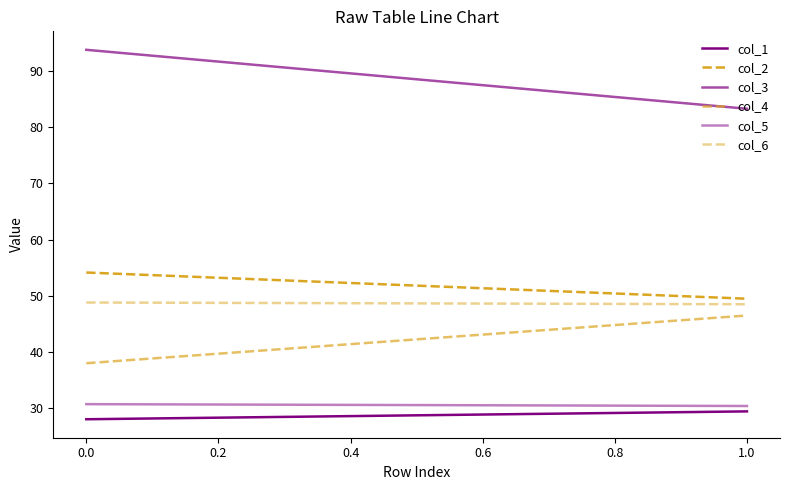

How many values in the col_2 series exceed 54?

1